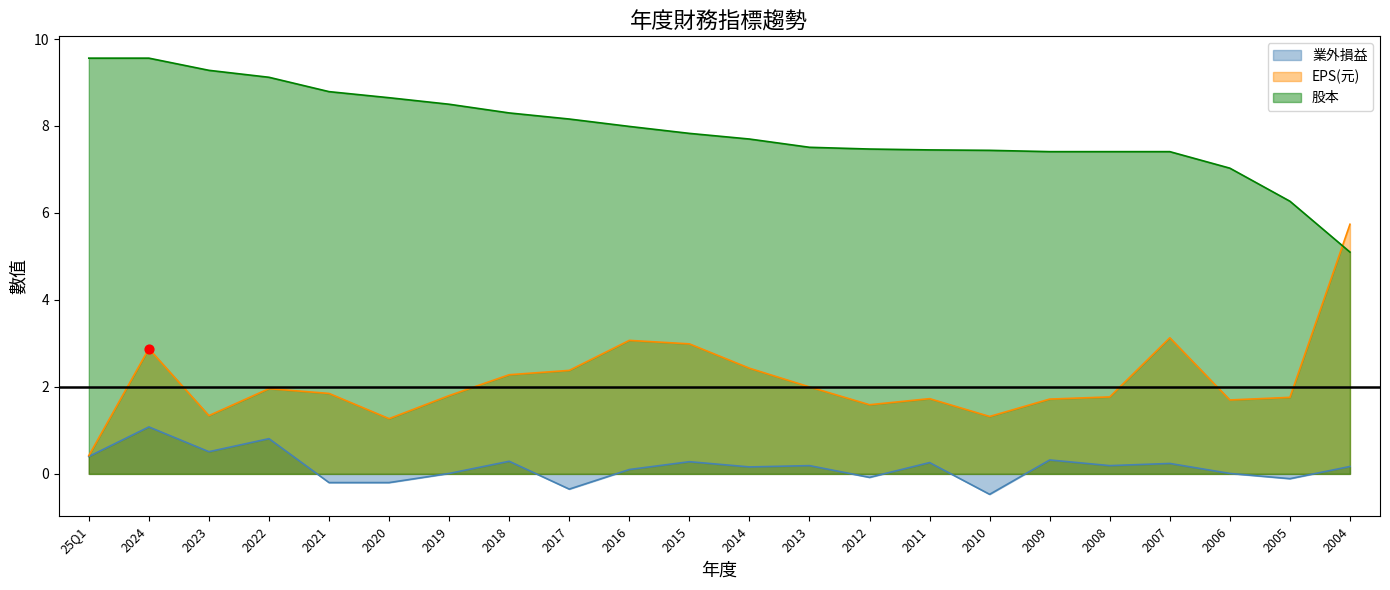

Which series has the widest spread of Y values?

EPS(元)